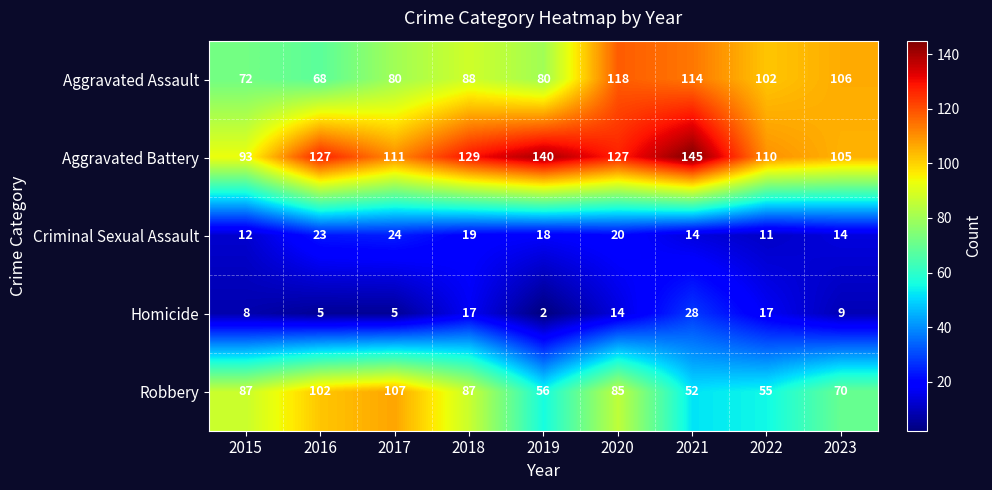

Which series changed the most between 2016 and 2017?

Aggravated Battery